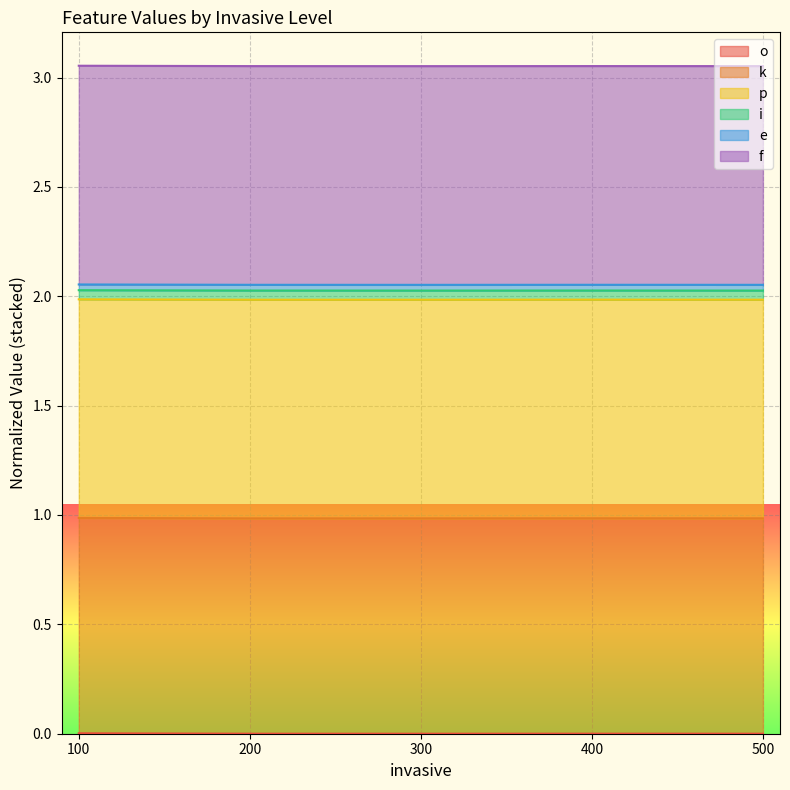

Where is f nearest to the value 2?

300